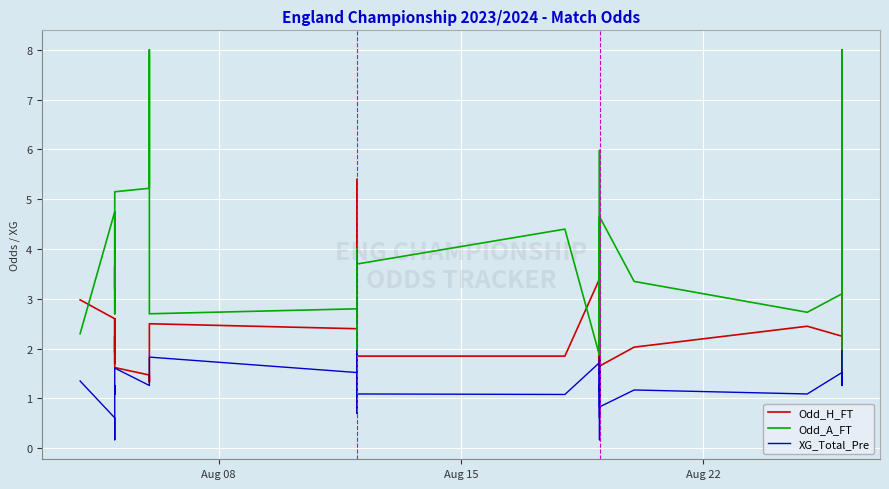

At how many categories does at least one series exceed 5?

7